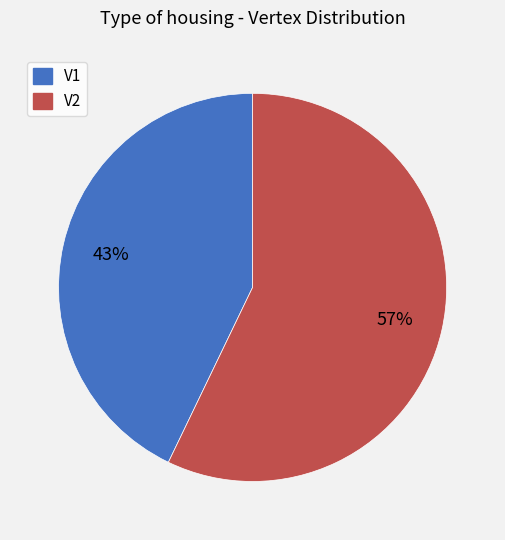

Is the sum of V2 and V1 greater than half?

Yes